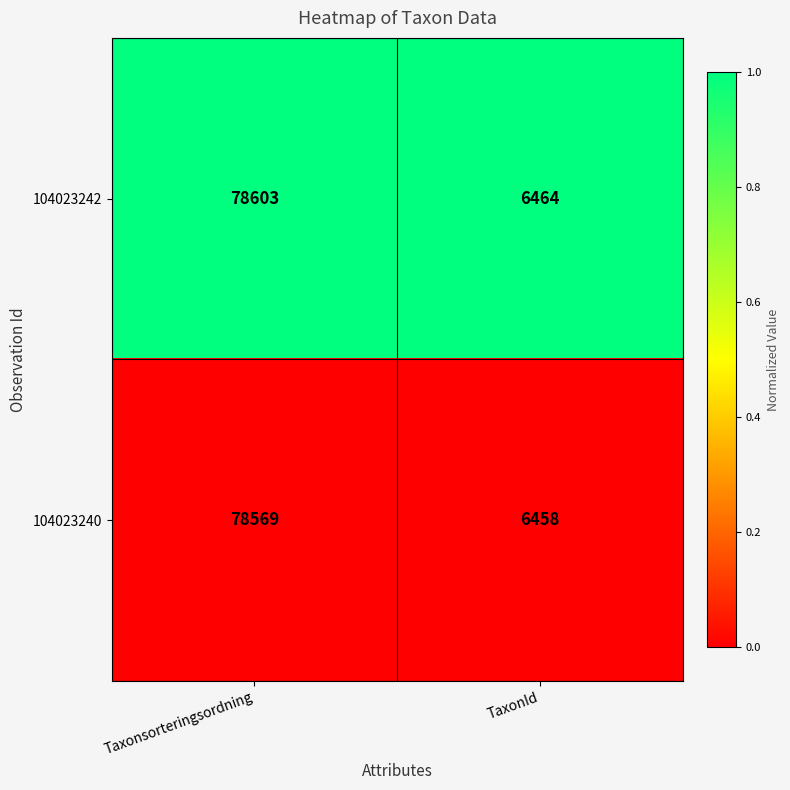

Reading right to left, transcribe all the data shown in this chart.

104023242: 6464	78603
104023240: 6458	78569